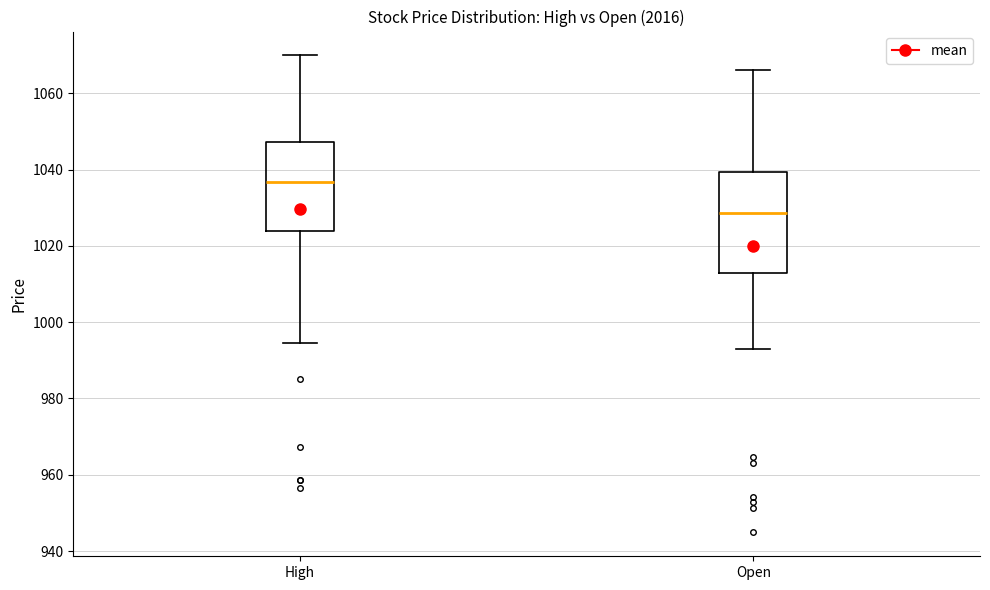

Reading left to right, transcribe this box plot: for each box, give where its median line is, the range the box spans, and where its two whiskers end, as read against the y-axis. The values are not printed on the chart, so give them approximately, as read against the axis.

High: median 1036, box 1024 to 1048, whiskers 994 to 1070
Open: median 1028, box 1014 to 1040, whiskers 992 to 1066